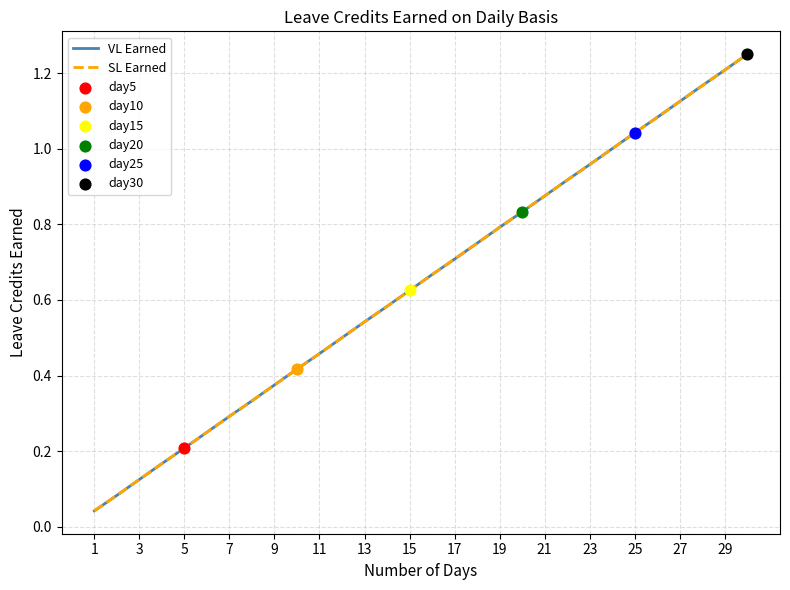

At how many categories does at least one series exceed 0?

30